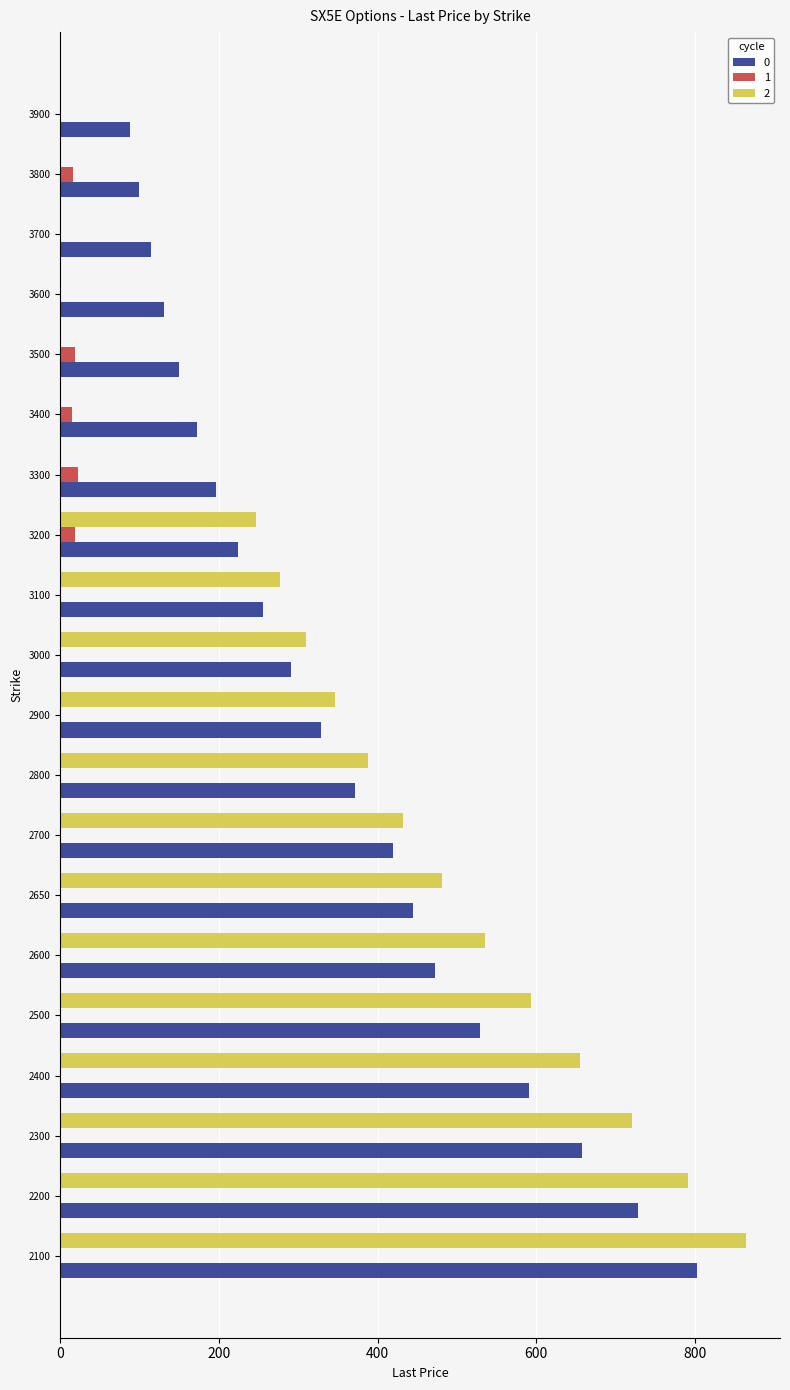

What is the sum of all 0 values?

7068.8